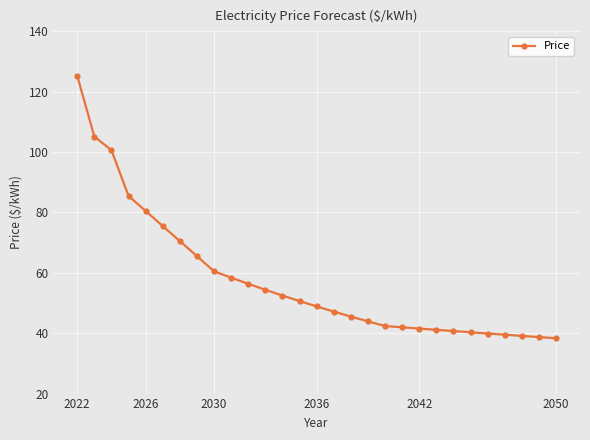

What is the greatest value displayed?

125.3